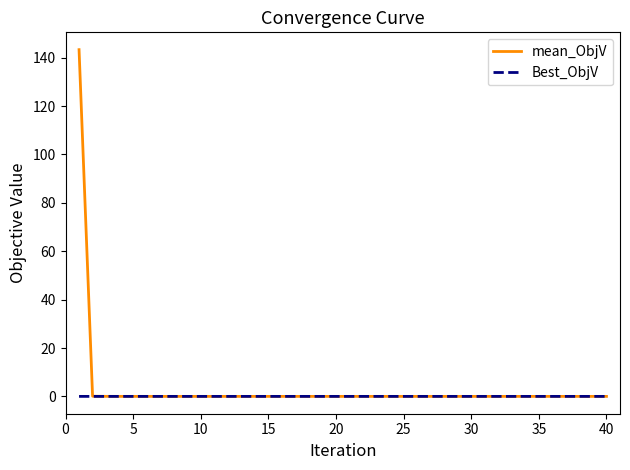

Rank the series by their maximum value, from lowest to highest.

Best_ObjV, mean_ObjV